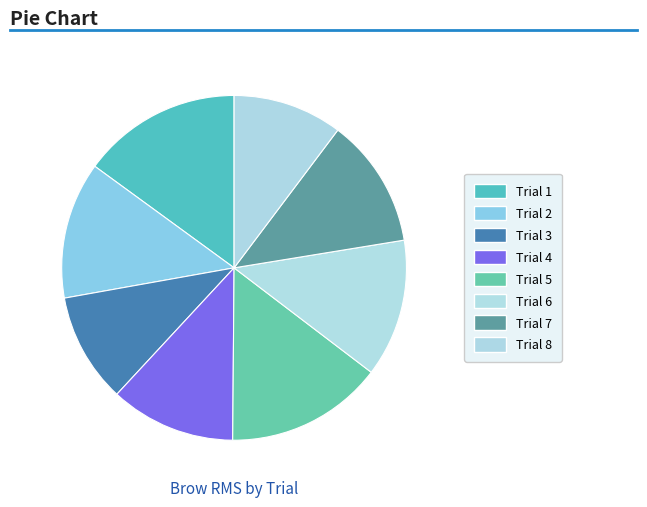

Which category has the biggest portion of the pie?

Trial 1